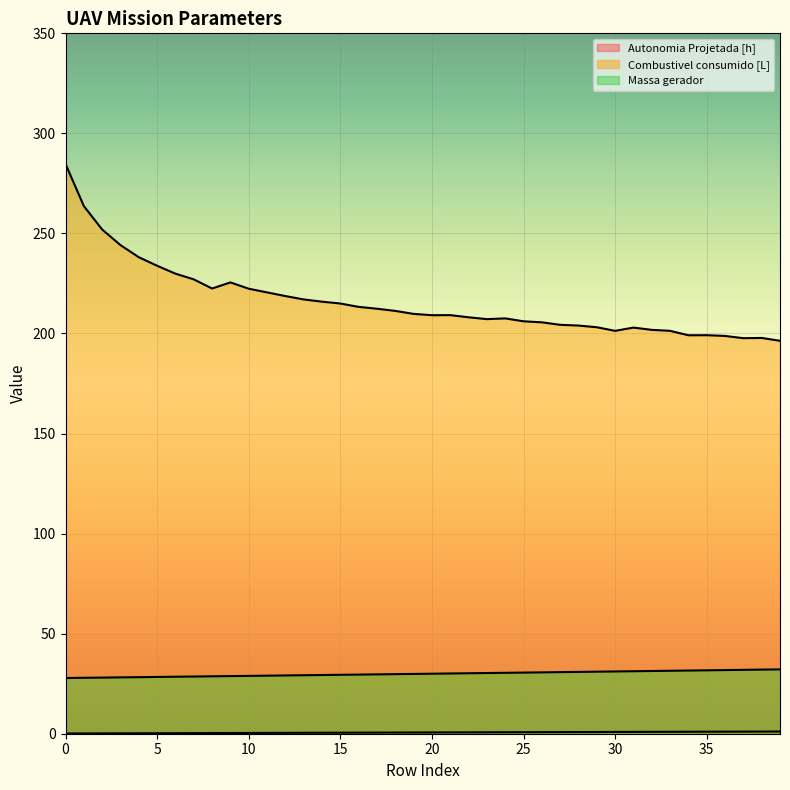

True or false: Combustivel consumido [L] and Autonomia Projetada [h] intersect in this chart.

False